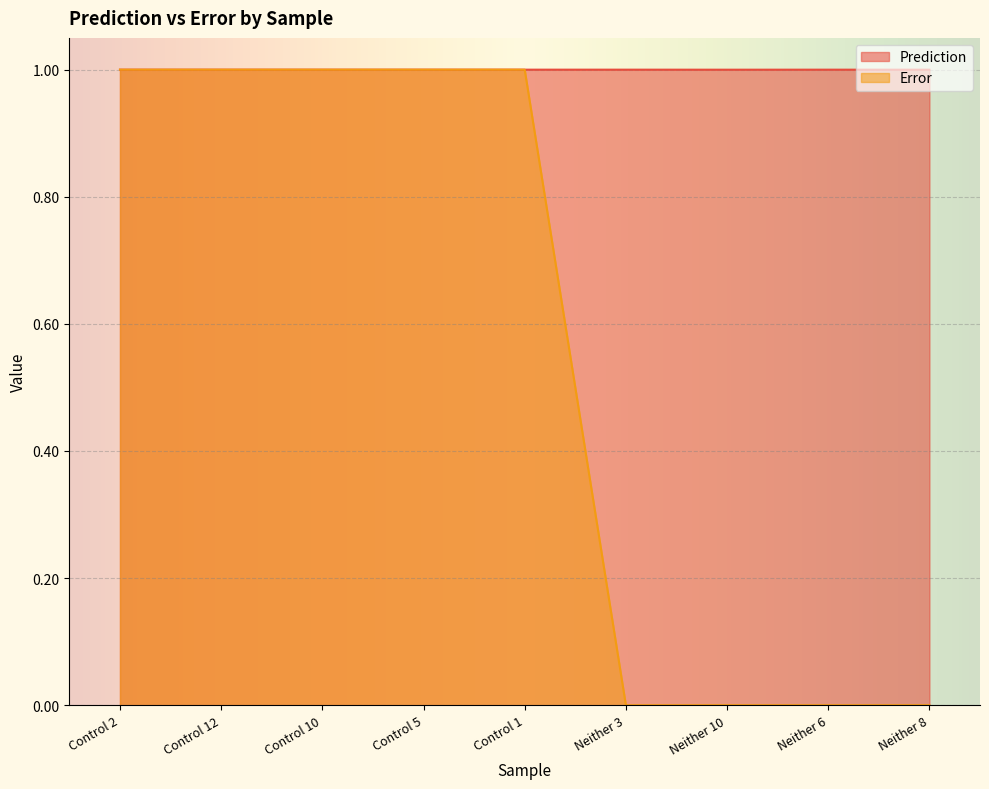

Is the value of Error at Control 2 greater than the value of Prediction at Control 10?

No